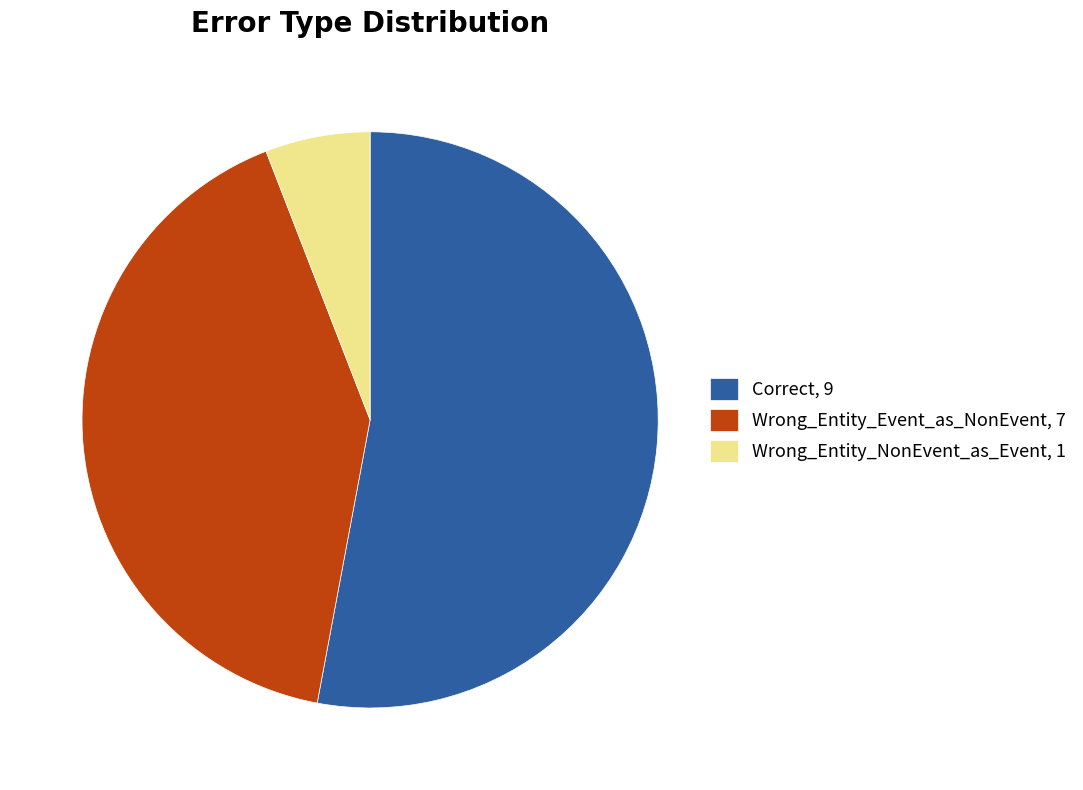

Which slice is the smallest?

Wrong_Entity_NonEvent_as_Event